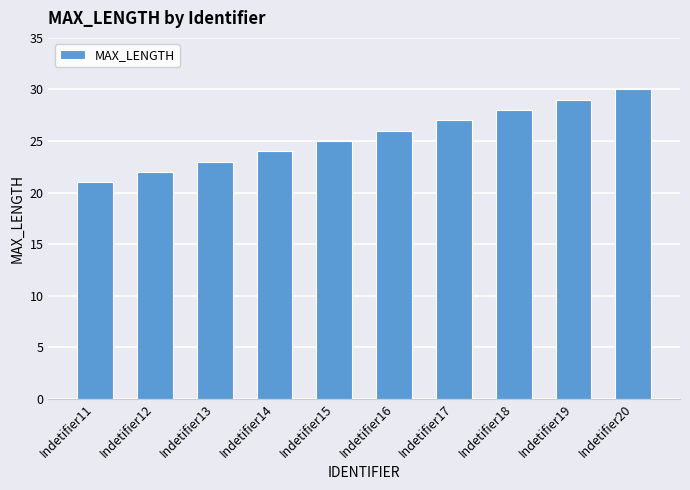

What is the smallest value displayed?

21